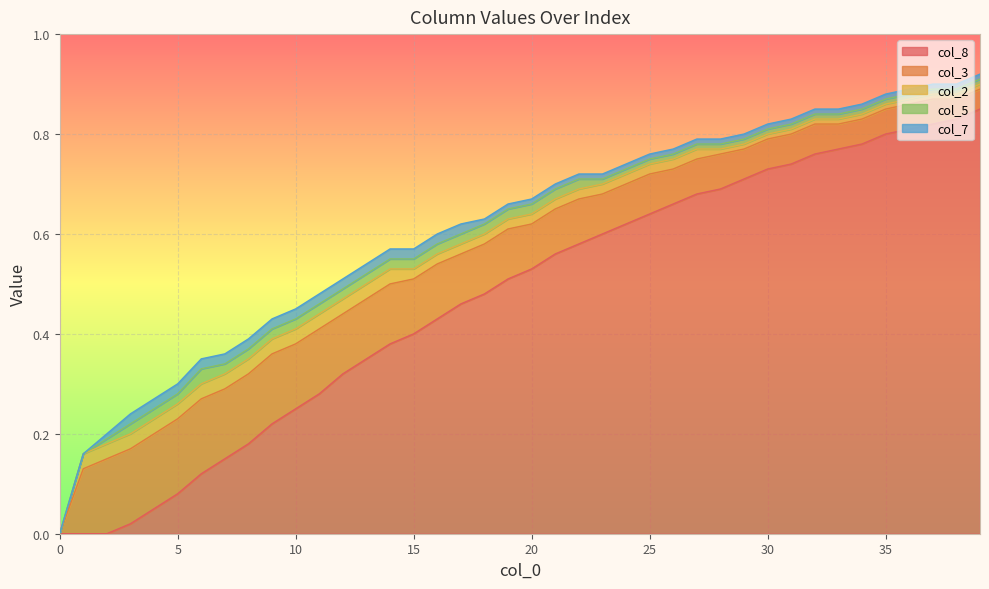

True or false: col_3 and col_5 intersect in this chart.

False